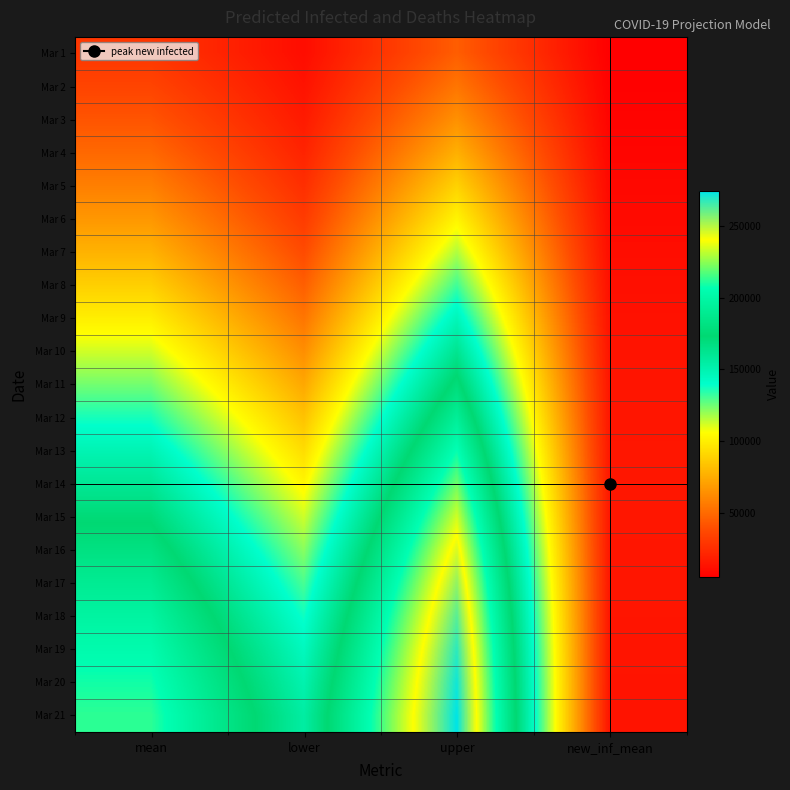

What is the maximum value shown in the chart?

274050